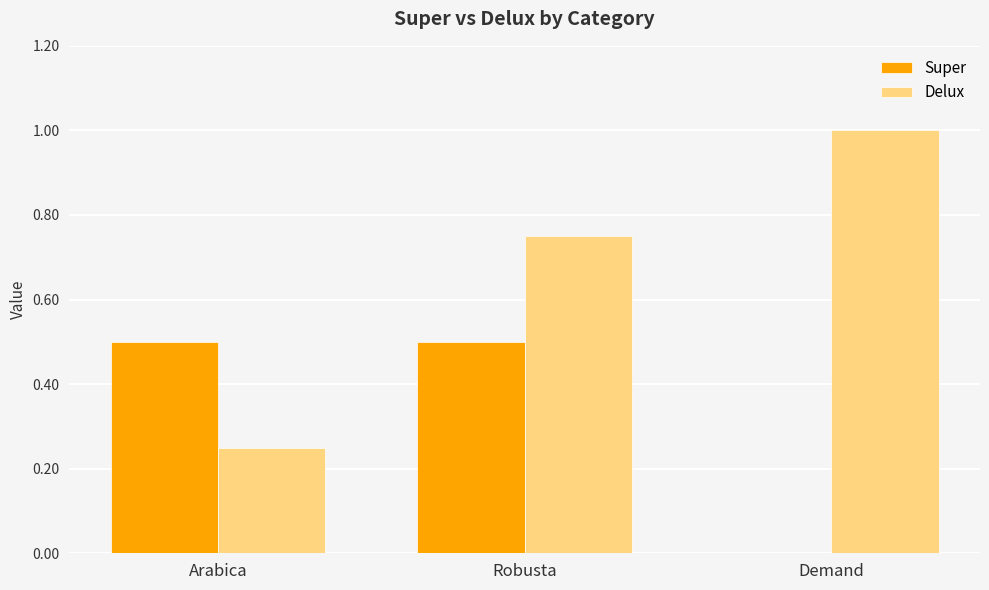

How many categories are shown in the chart?

3